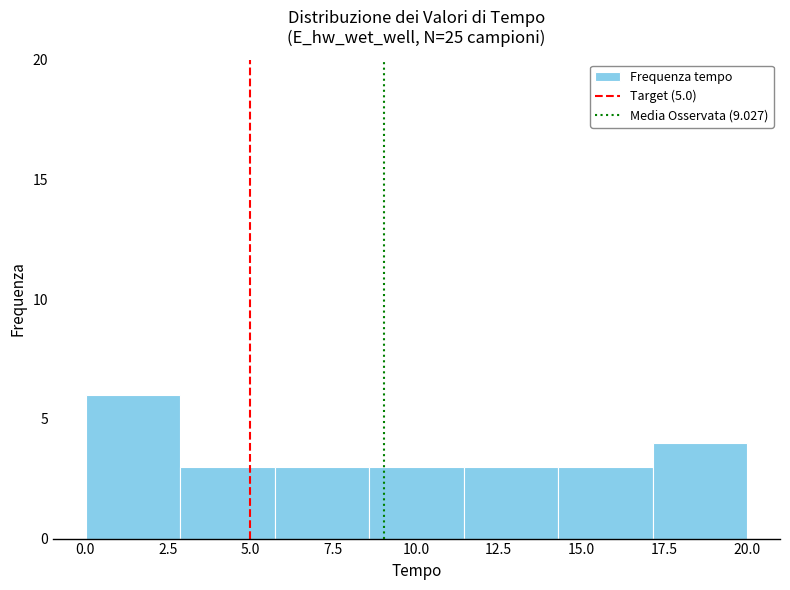

What is the height of the bar covering 11.5 to 14.5 on the x-axis? Neither the bar edges nor the heights are printed on the chart, so give them approximately, as read against the axes.

3